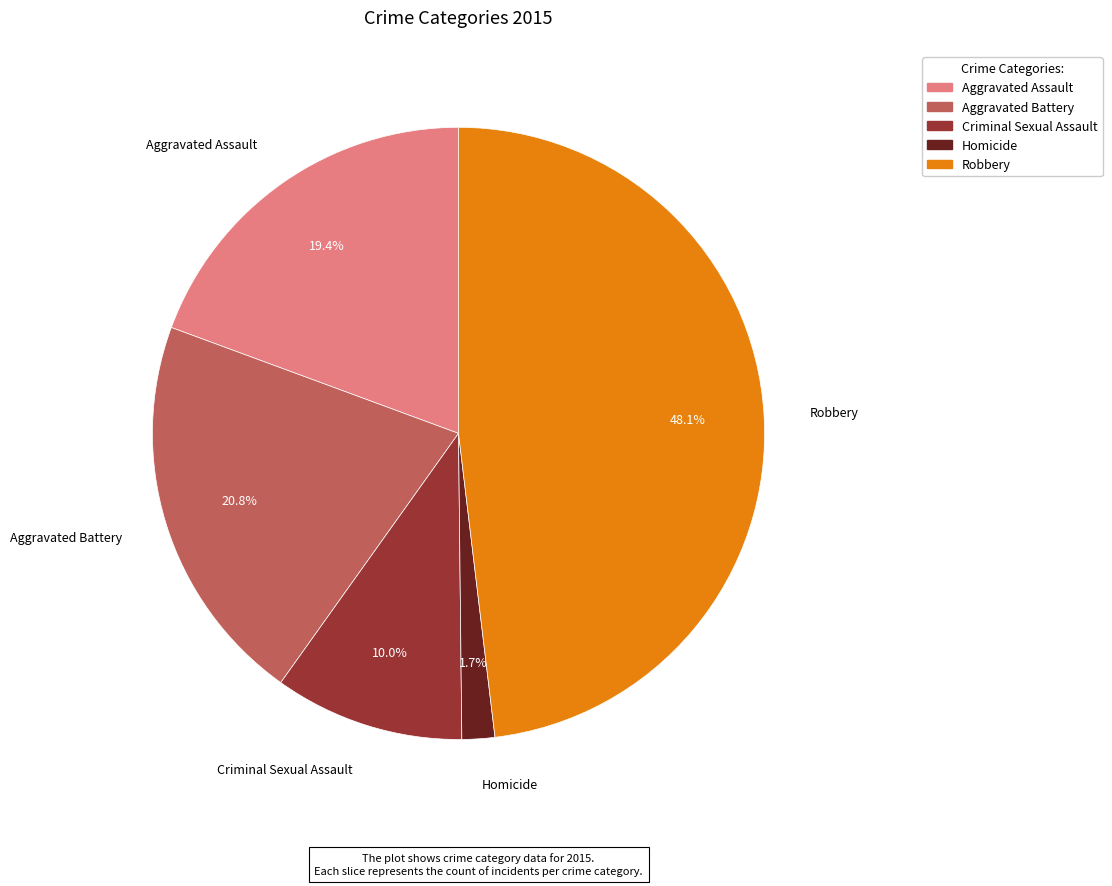

Is there a majority slice in this chart?

No